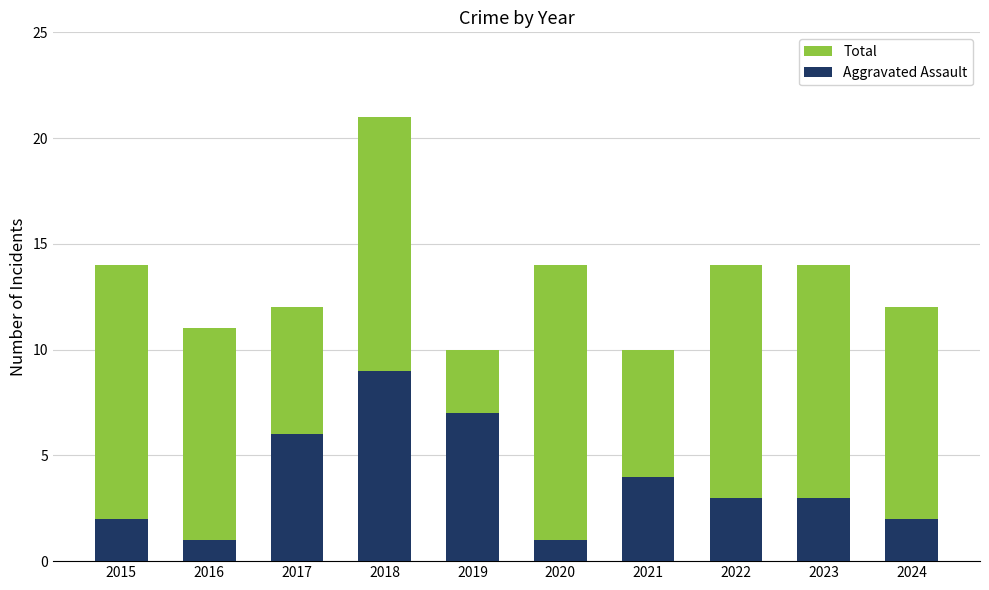

What is the value of the Aggravated Assault bar at the 10th from the left?

2